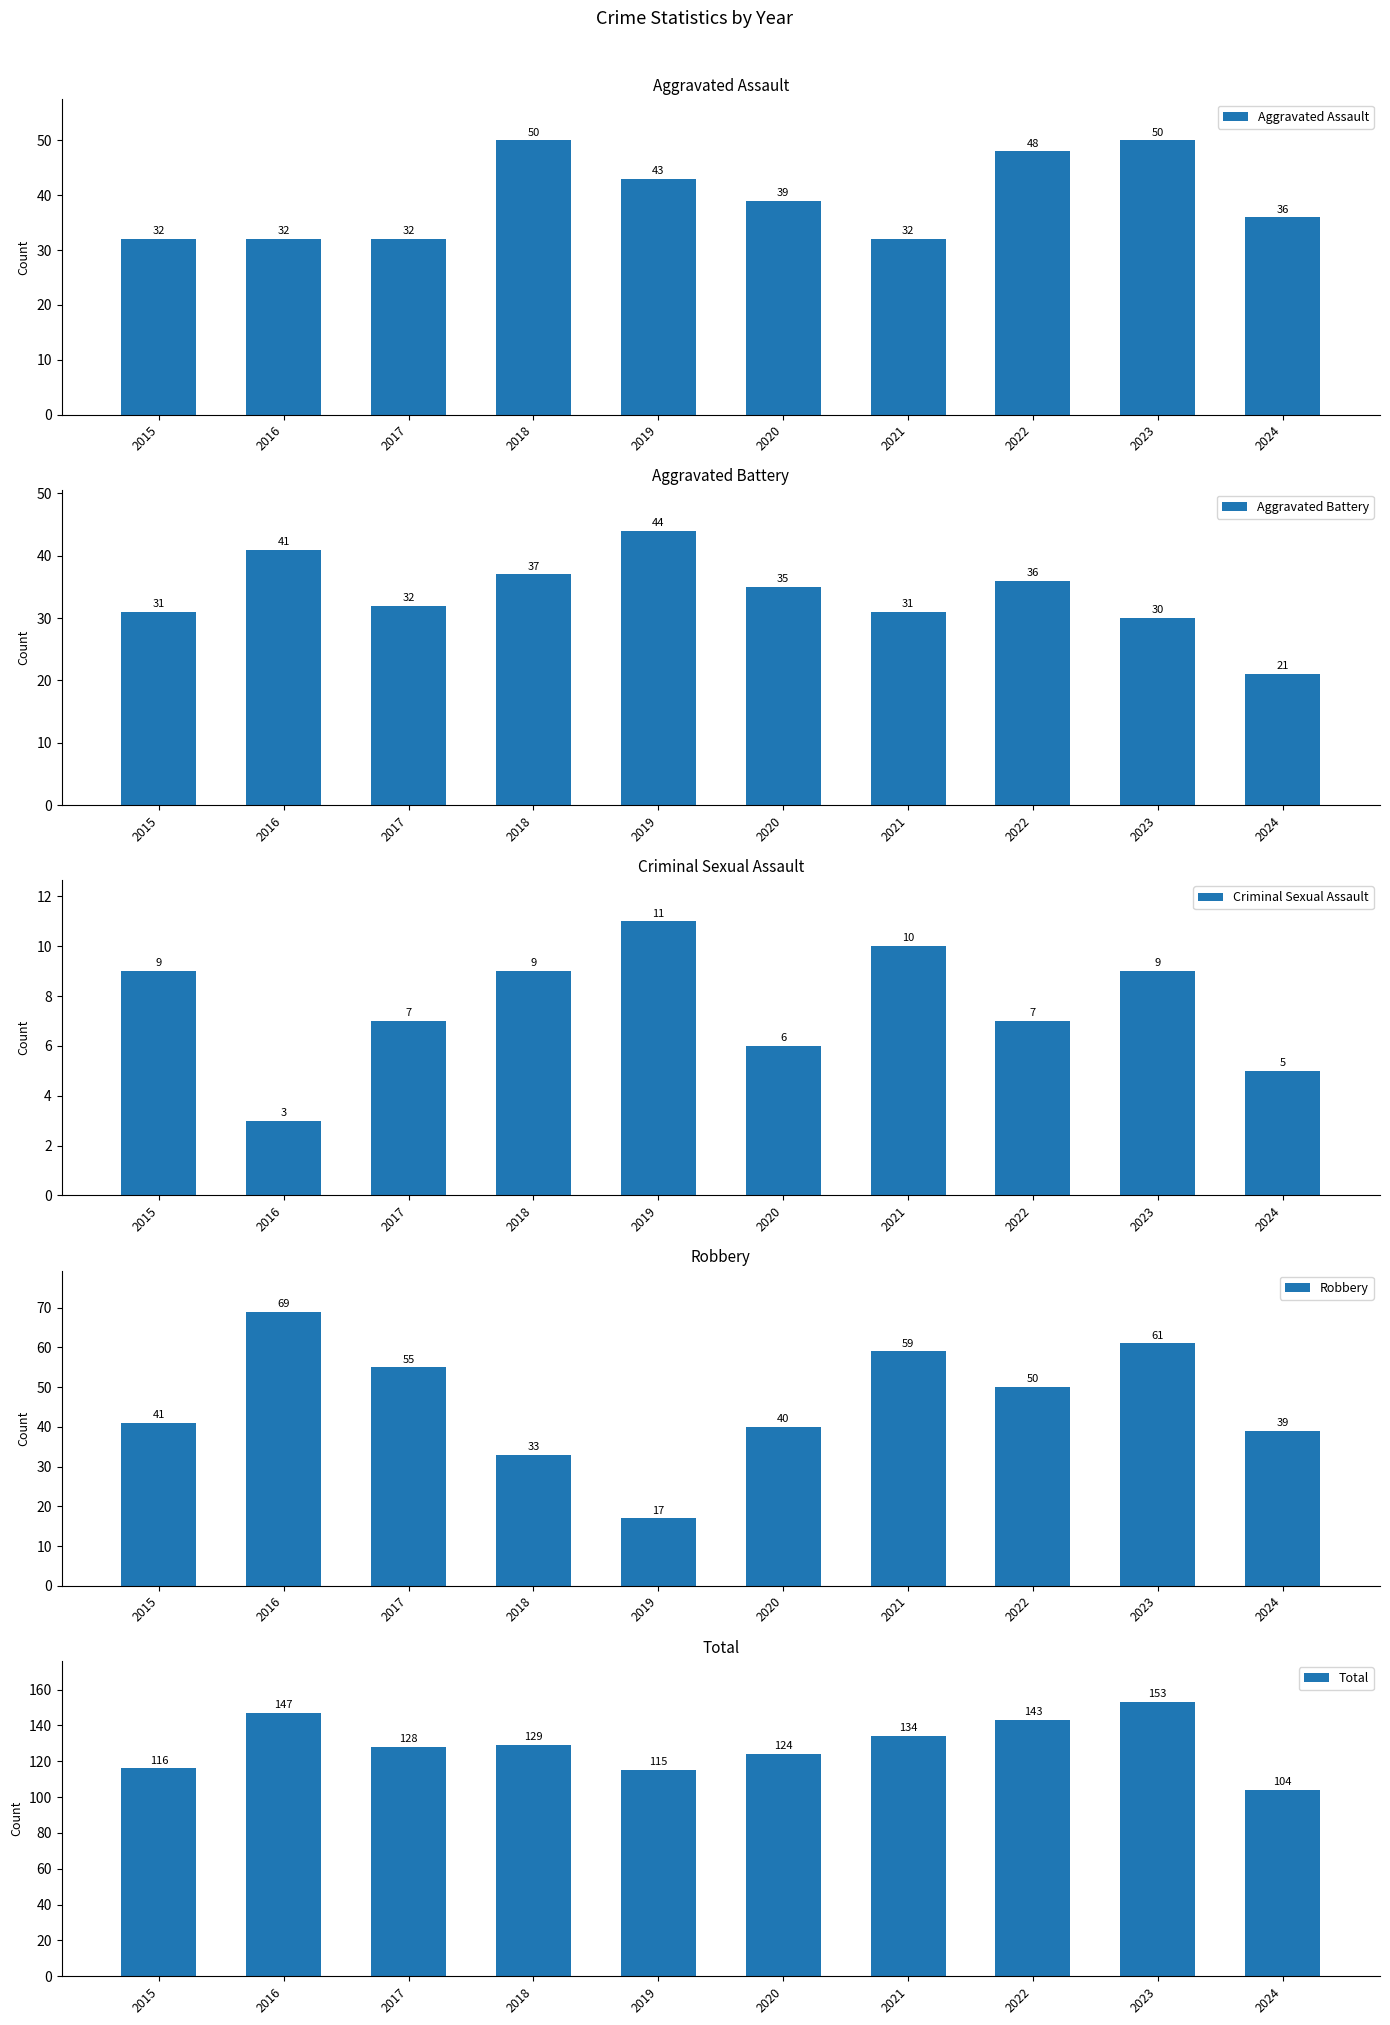

At which label is Total closest to 128?

2017